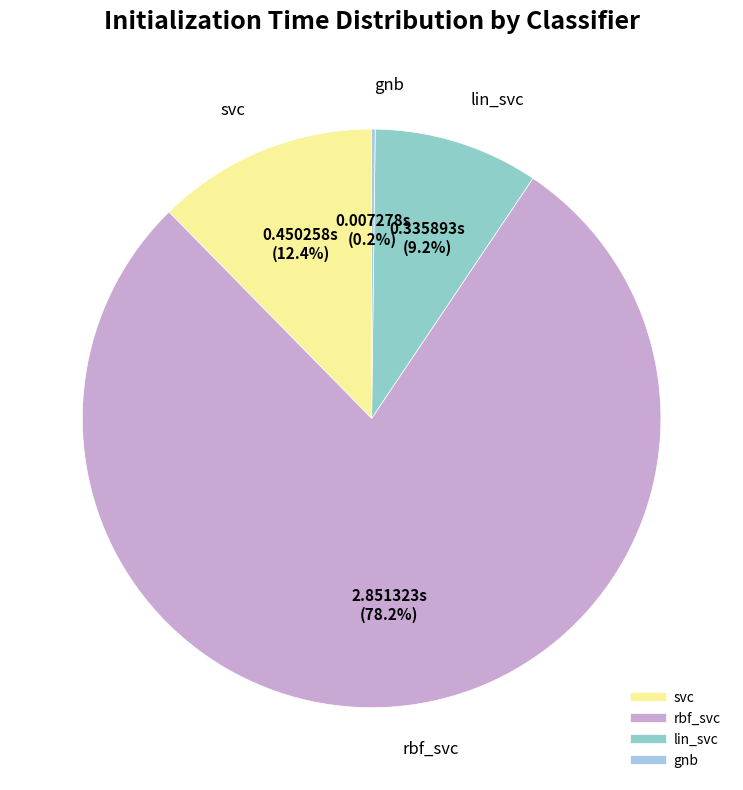

What is the largest slice in the pie chart?

rbf_svc